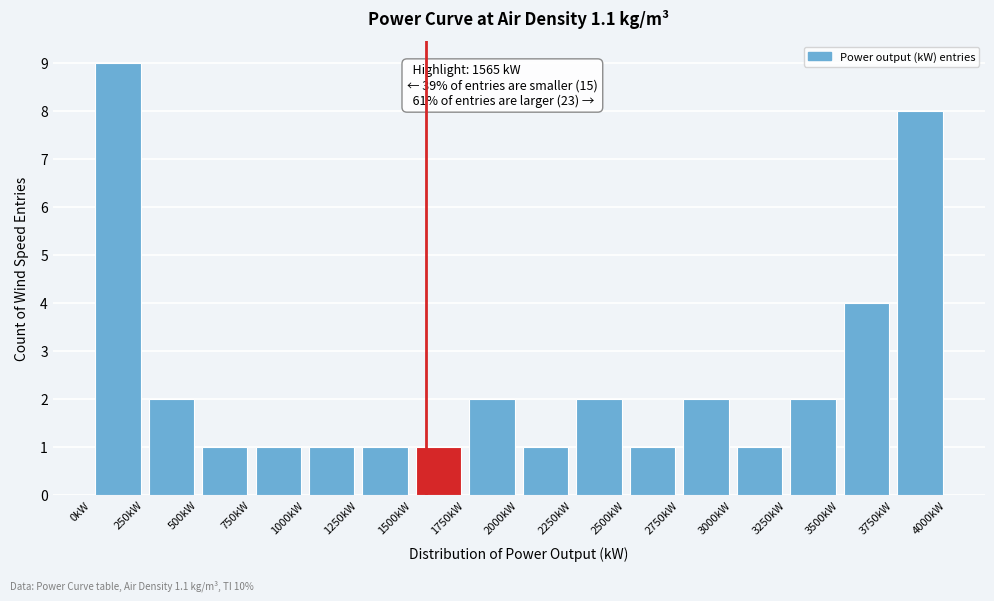

Which range on the x-axis has the tallest bar?

0 to 250